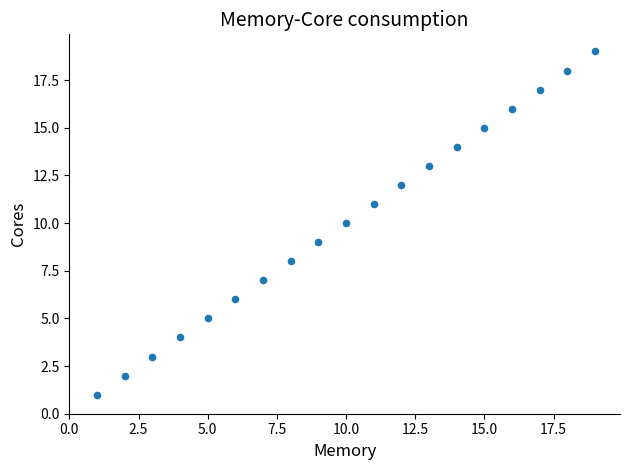

What is the range of Y values (max minus min)?

18